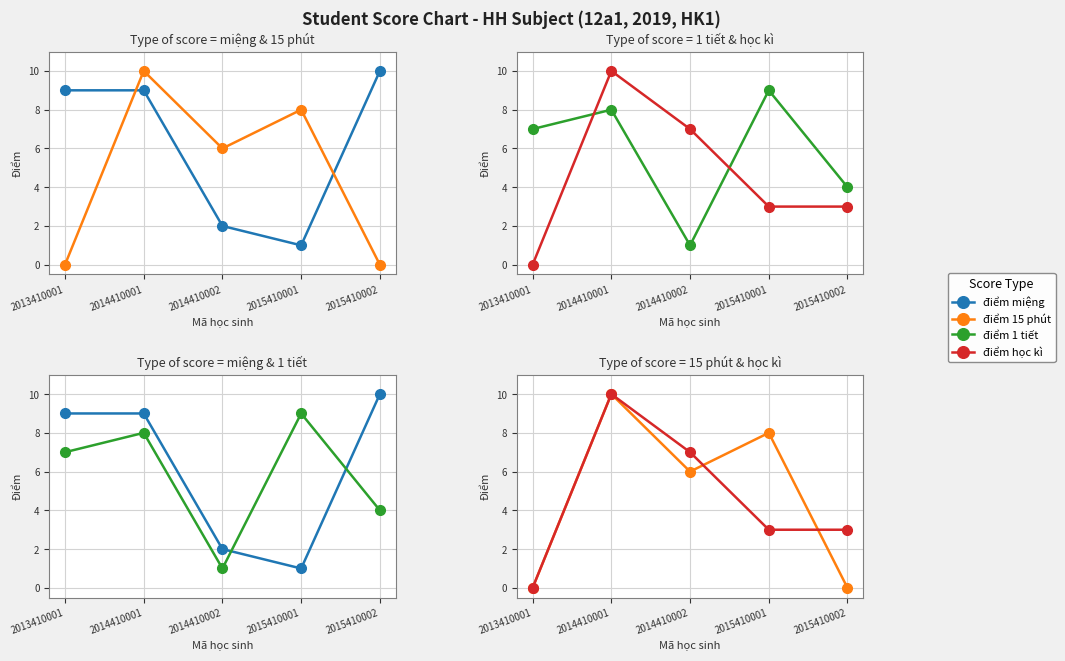

Which series changed the most between 2014410001 and 2014410002?

điểm miệng